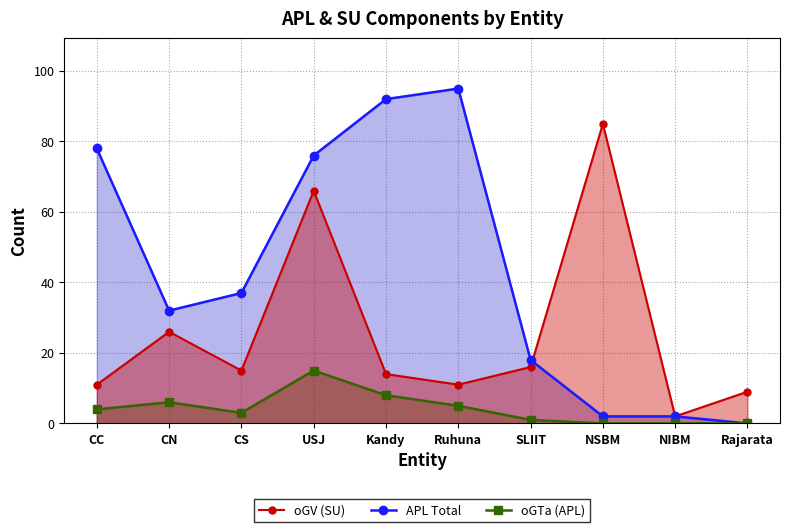

Which series has the largest total across all categories?

APL Total